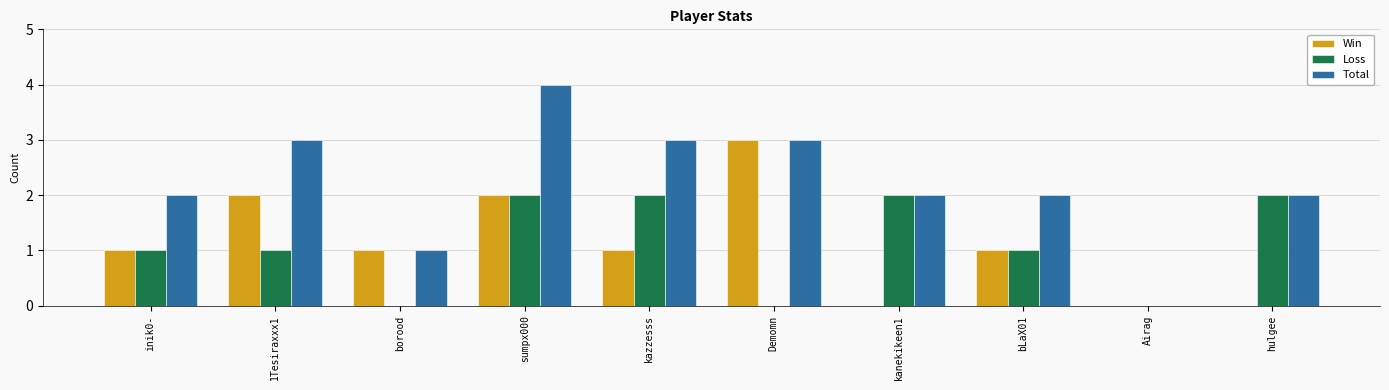

What is the approximate value of Total at Demomn?

3